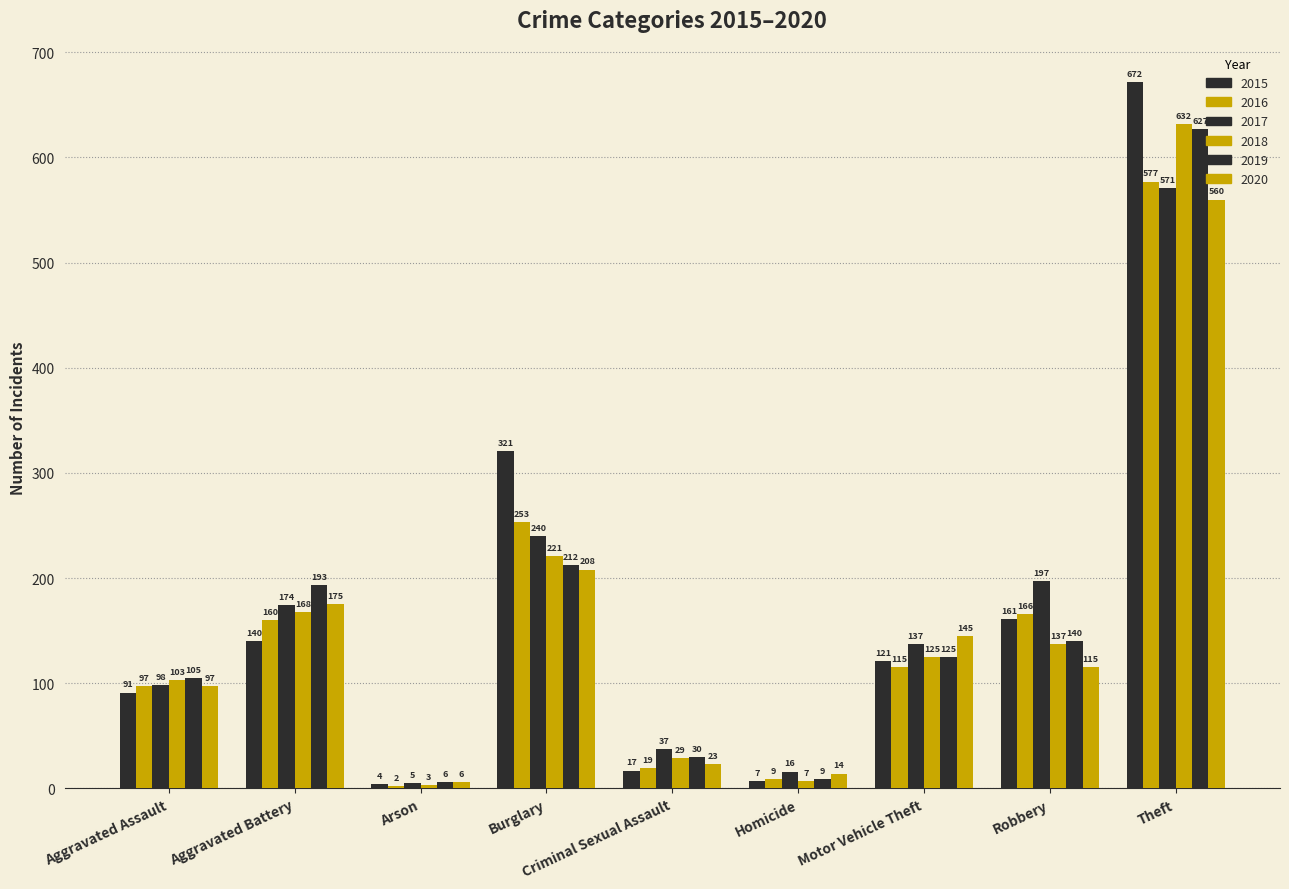

The 2016 series shows 166 at Robbery. True or false?

True